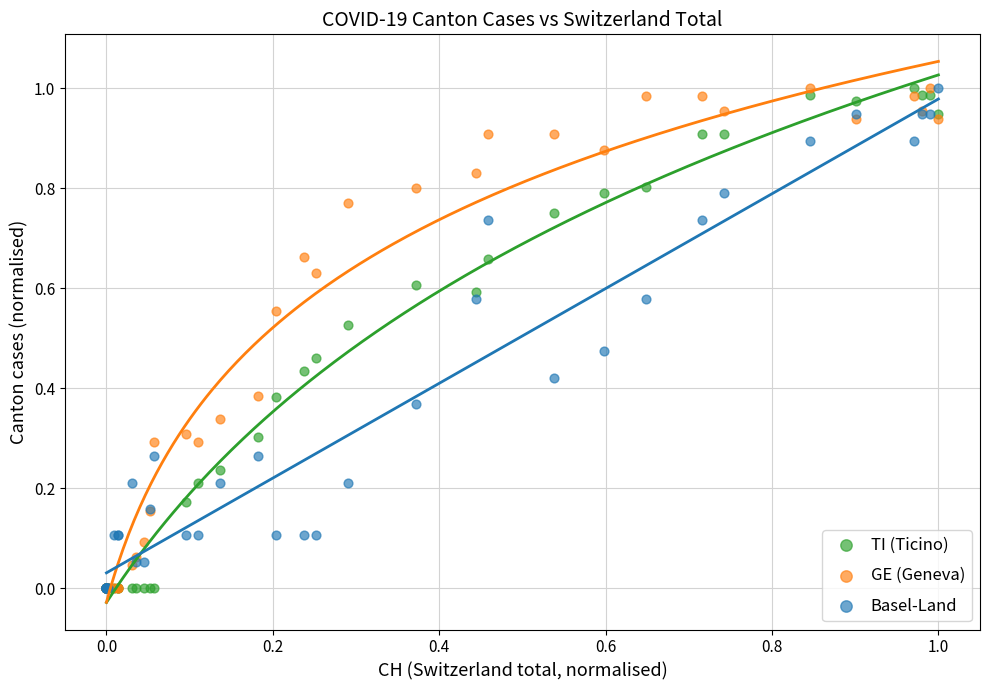

What are all the series names shown in the legend?

TI (Ticino), GE (Geneva), Basel-Land